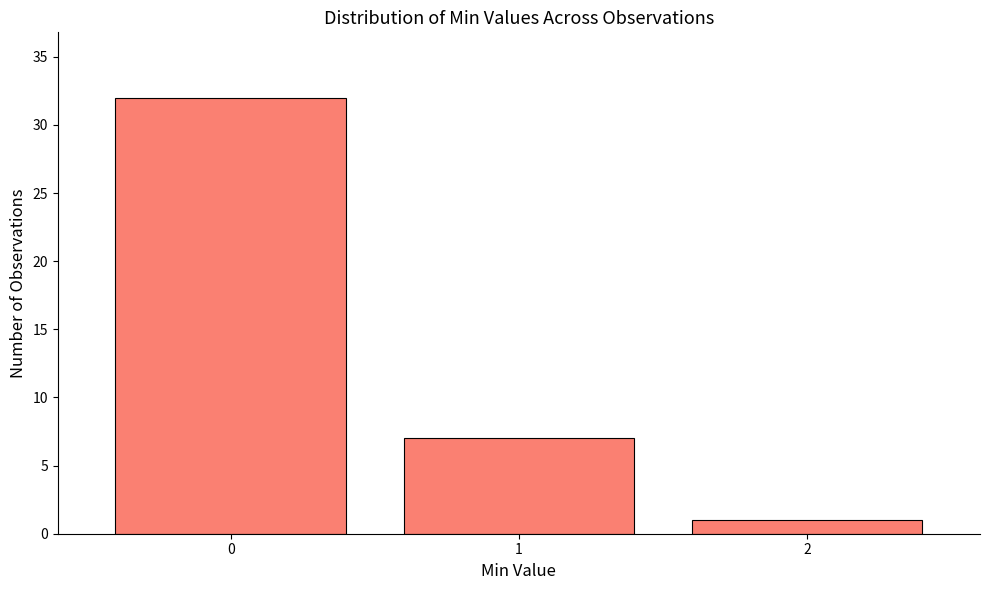

Reading left to right, what are all the values shown in this chart?

0=32	1=7	2=1